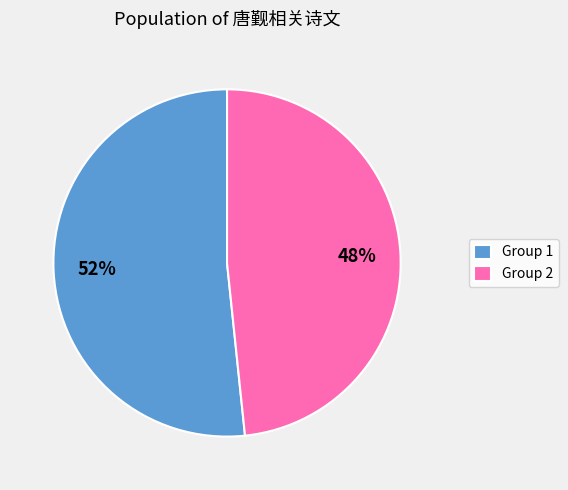

Does any single category account for the majority?

Yes